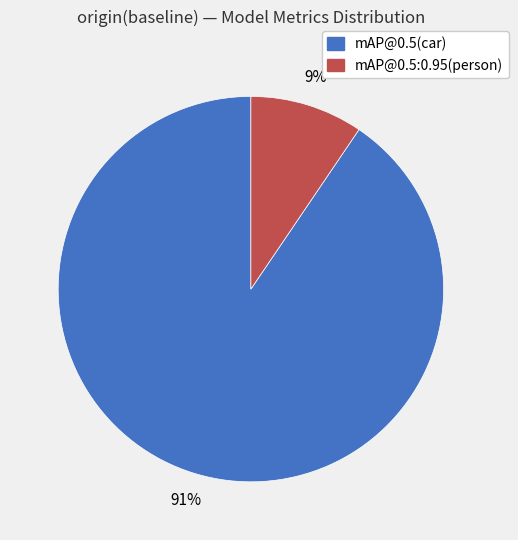

To the nearest percent, what is the average slice percentage?

50%